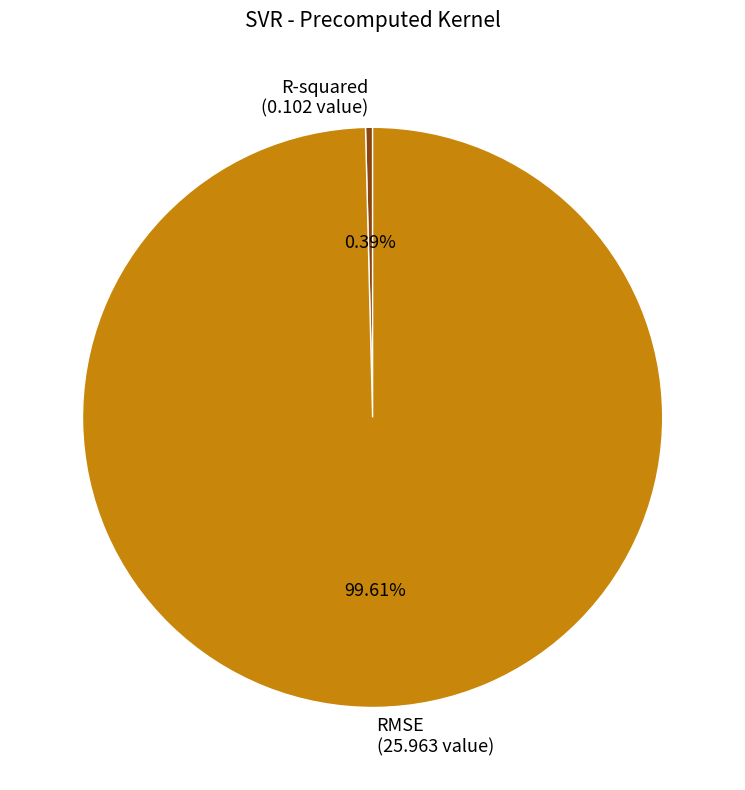

How many segments does this pie chart have?

2